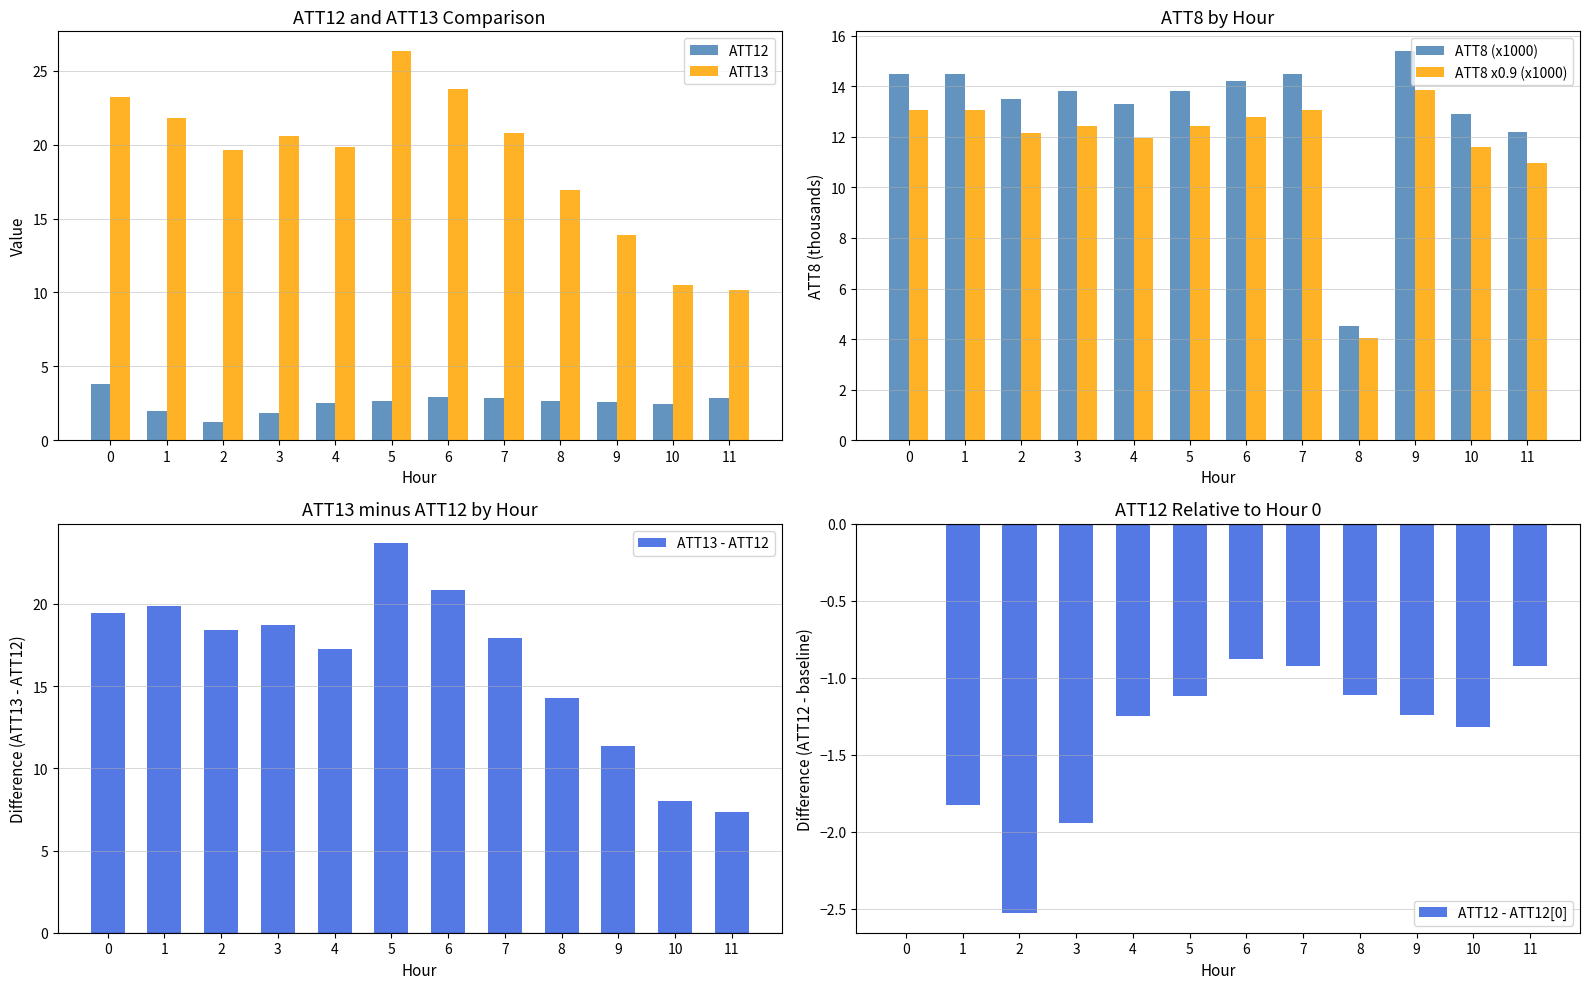

What is the difference between the maximum and minimum values in the ATT13 series?

16.2